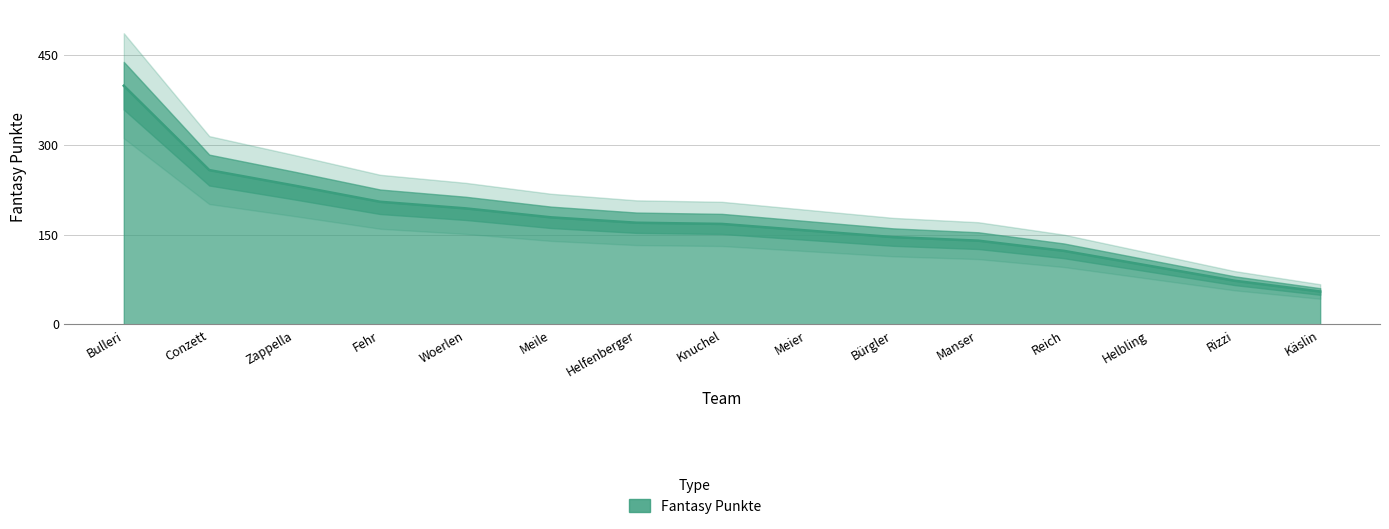

What is the difference between the maximum and second lowest values?

326